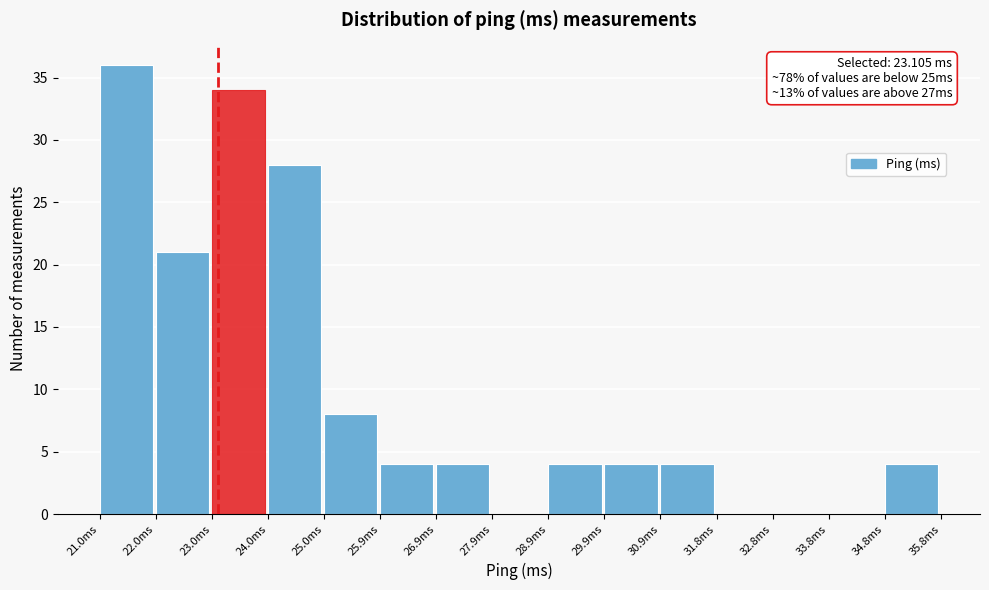

Over which range of the x-axis is the bar tallest?

21.0 to 22.0